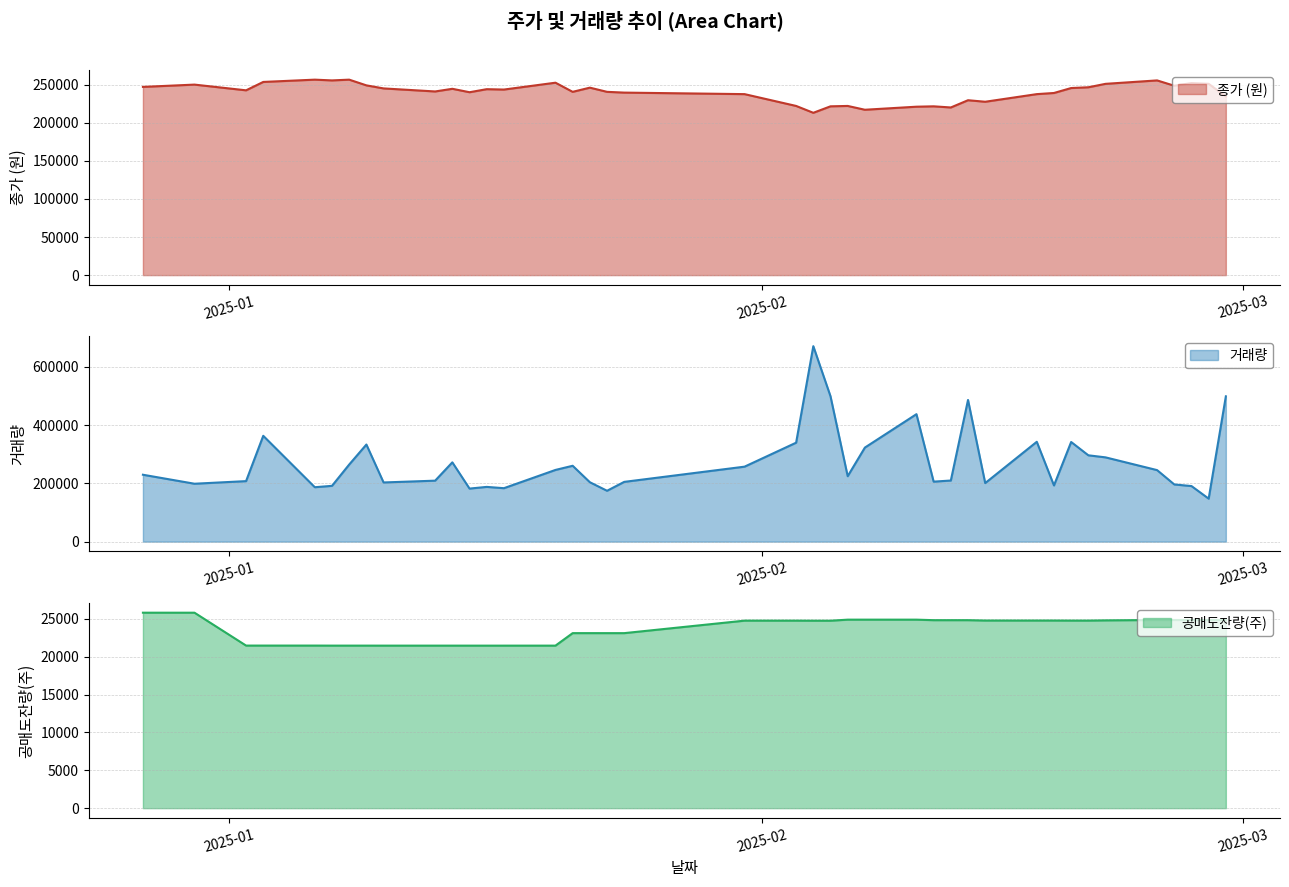

What is the difference between the 종가 (원) values at 2025-02-07 and 2025-02-12?

3000